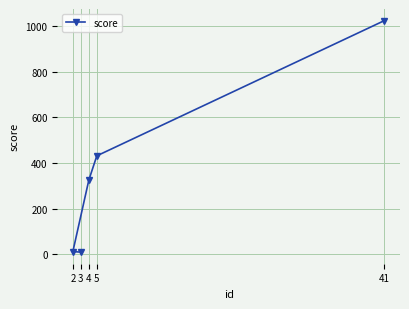

Approximately how many times larger is the value at 41 compared to 5?

2.4